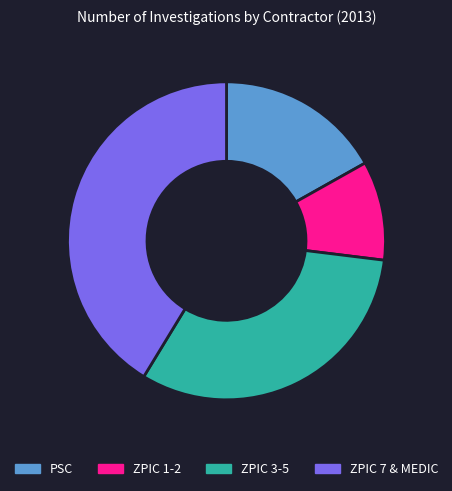

Is it true that ZPIC 1-2 is 10% of the pie?

True